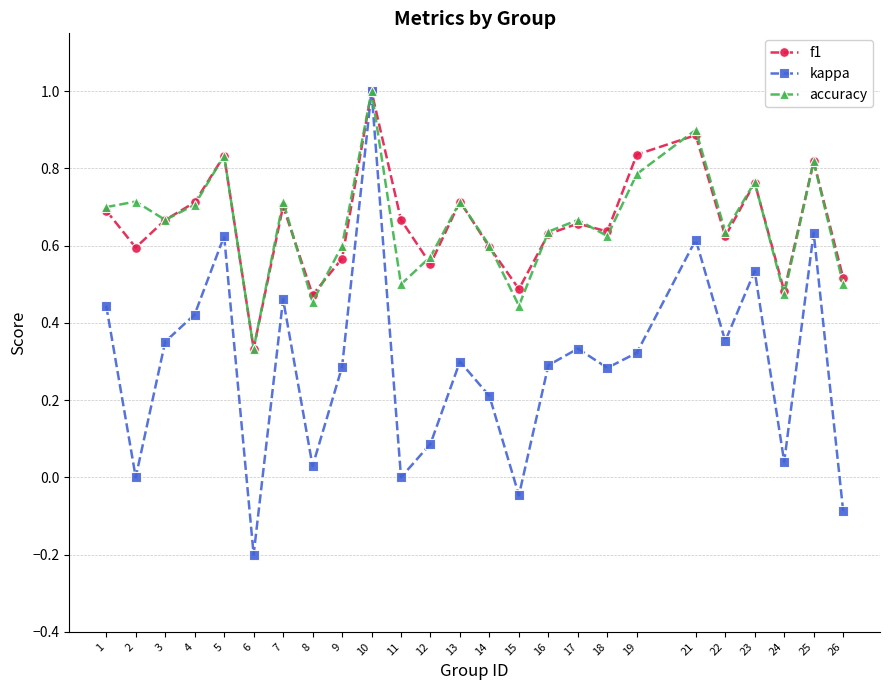

How many categories are shown in the chart?

25